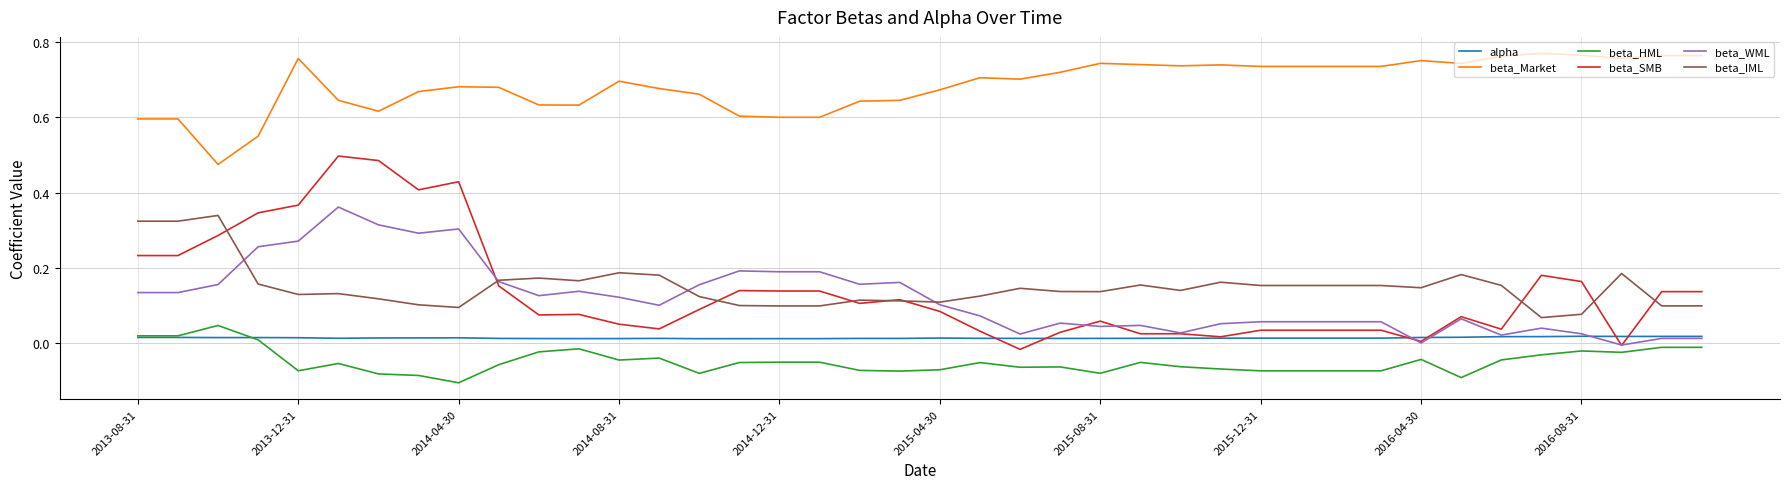

Which series has the largest range (max minus min)?

beta_SMB